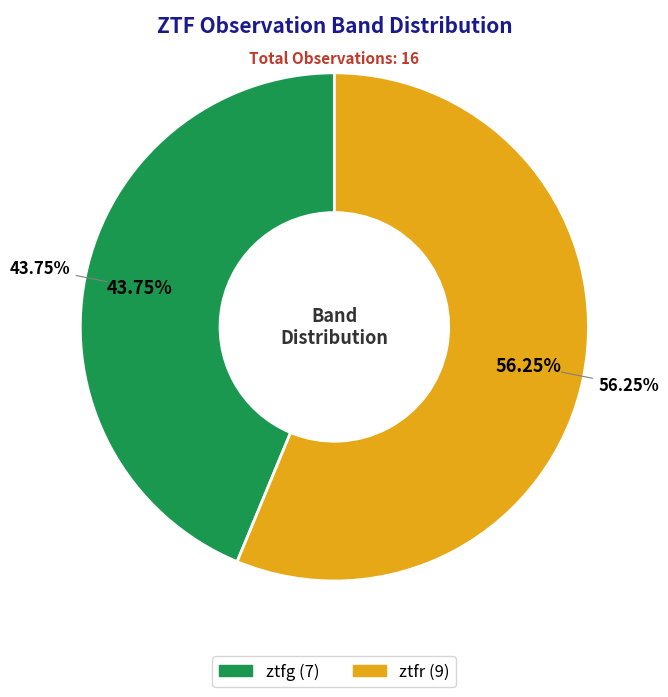

How many segments does this pie chart have?

2